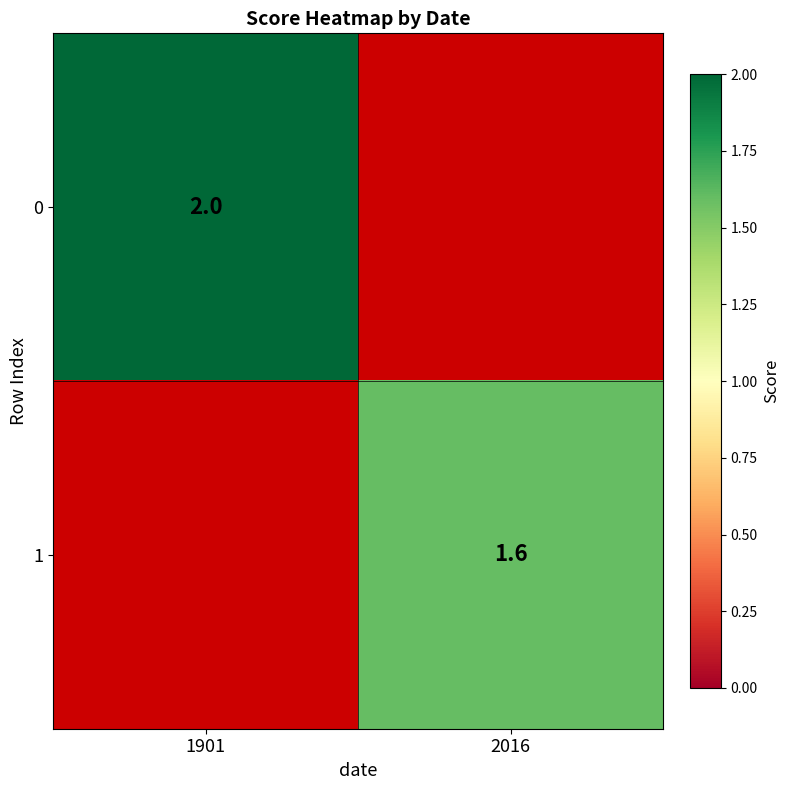

Where does the 1 series first go above 1?

2016